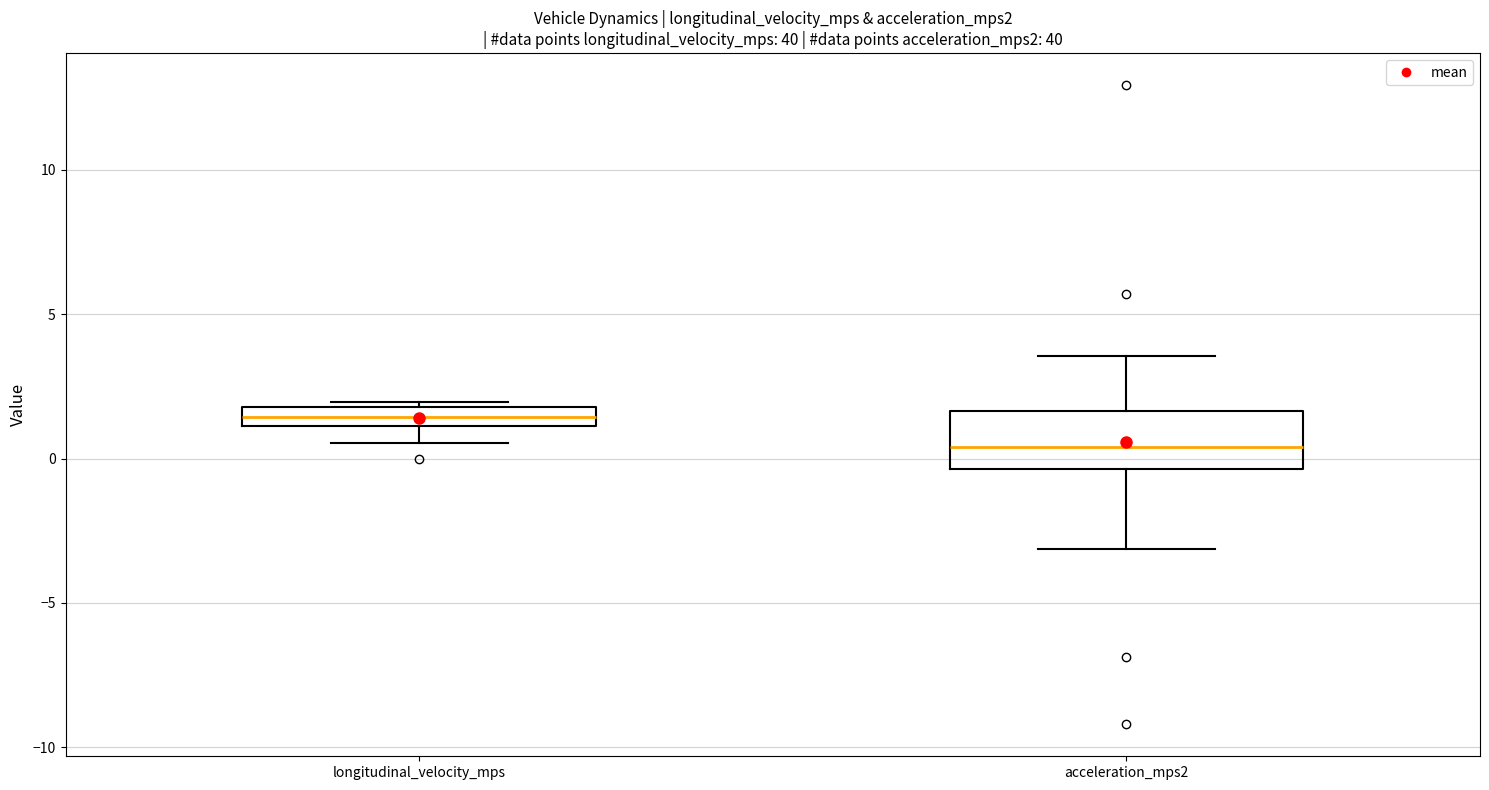

Which box has the highest median line?

longitudinal_velocity_mps